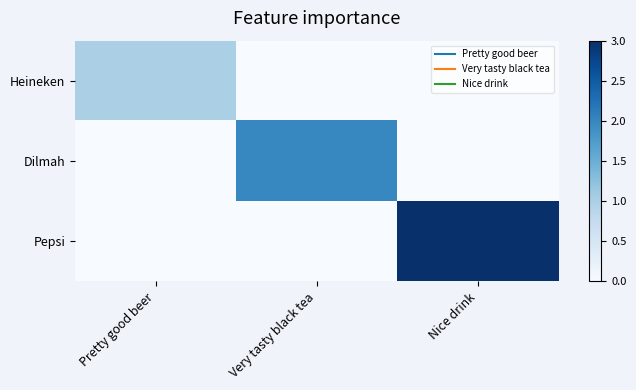

Rank the series by their average value, from lowest to highest.

Heineken, Dilmah, Pepsi